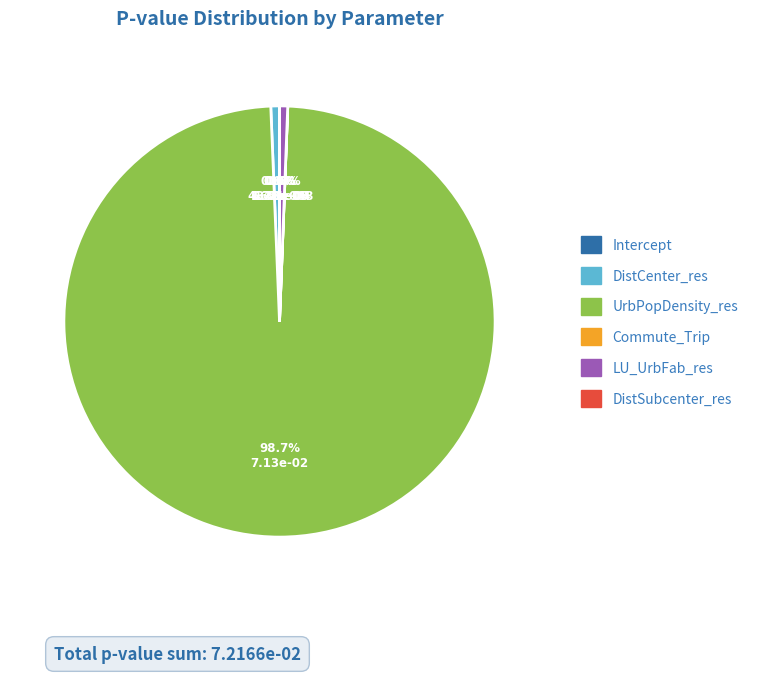

Does UrbPopDensity_res represent more than half of the total?

Yes